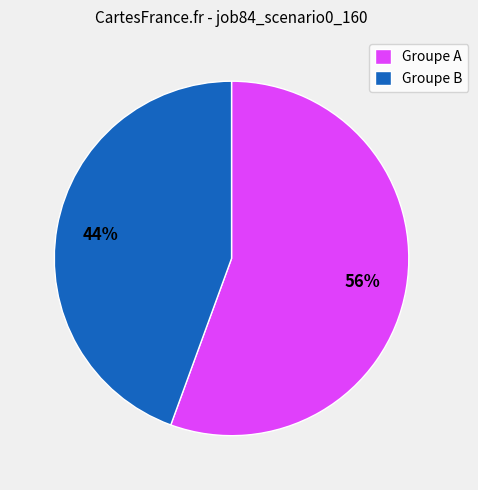

What is the largest slice in the pie chart?

Groupe A